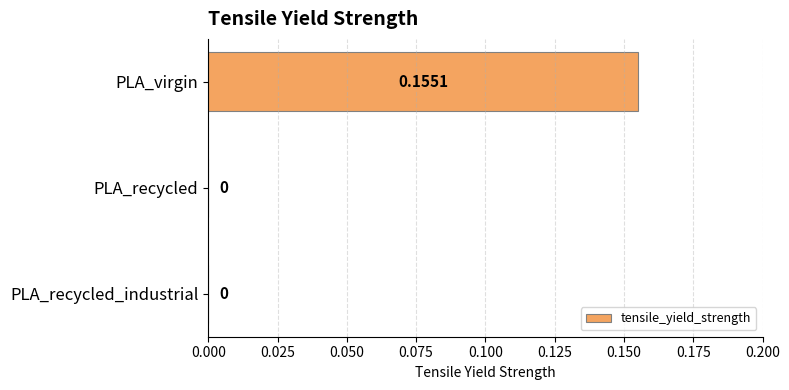

Which has a higher value, PLA_virgin or PLA_recycled?

PLA_virgin